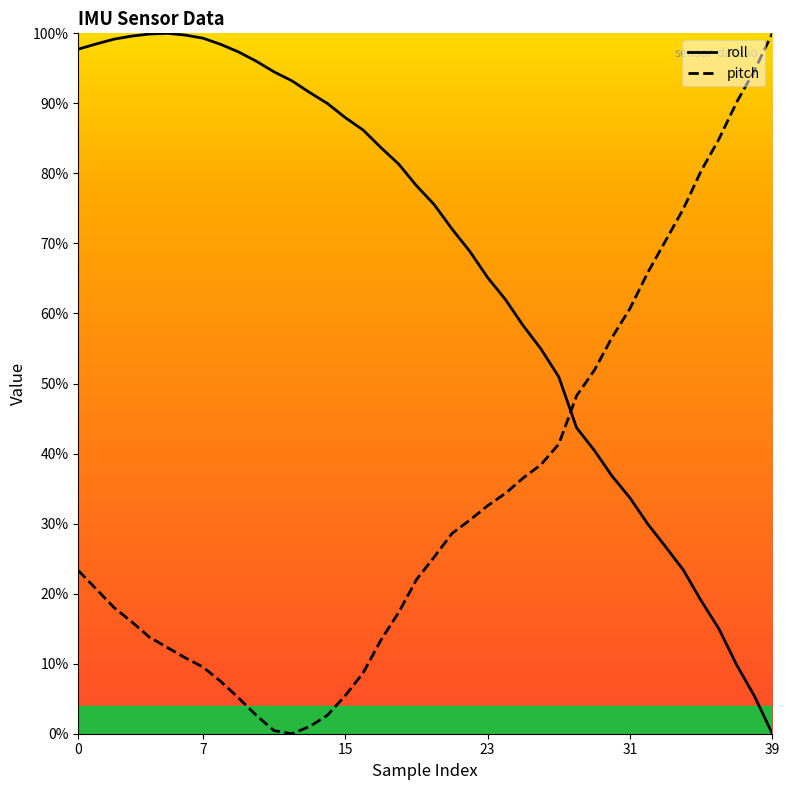

At how many categories does at least one series exceed 22?

40